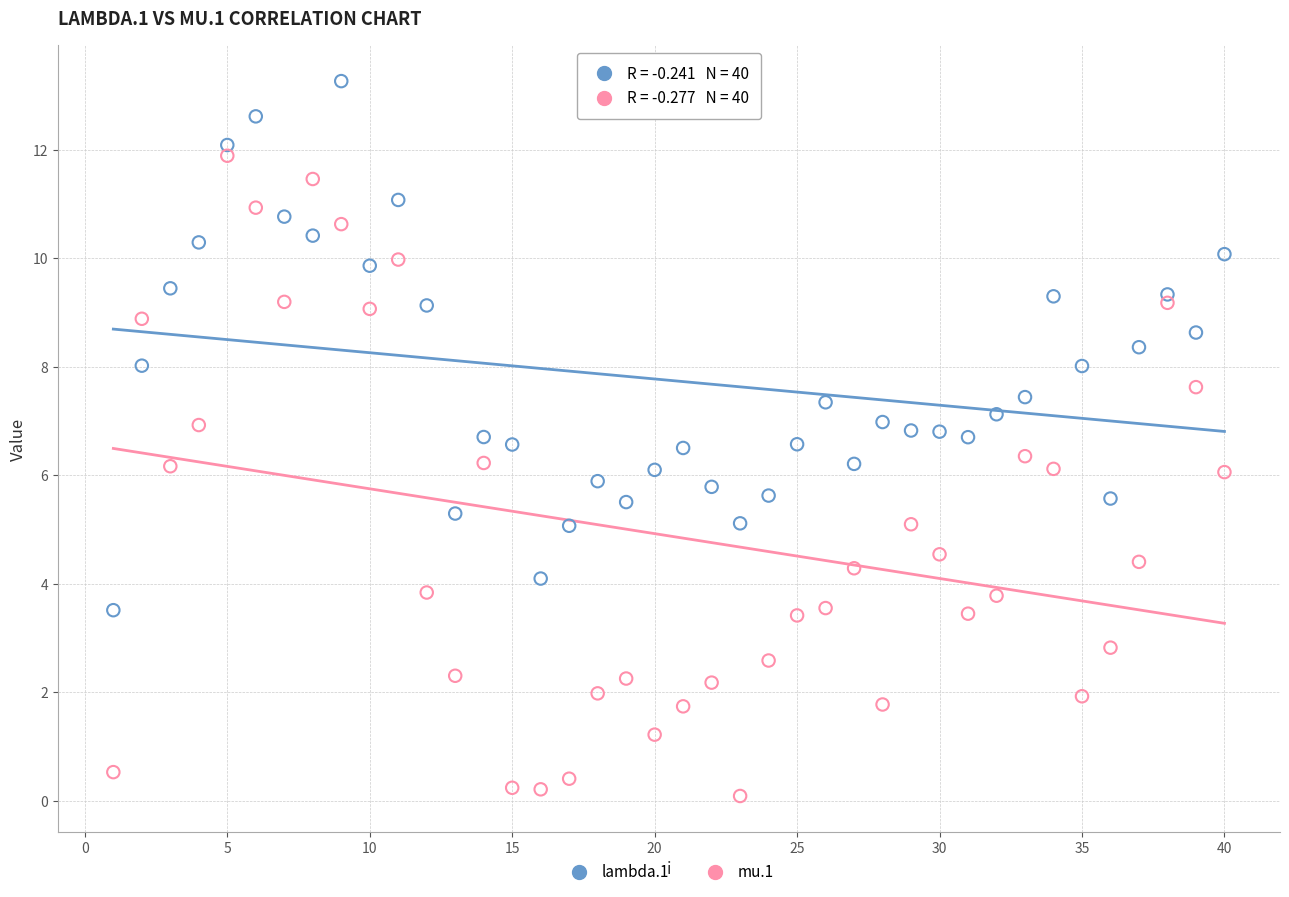

Which series has the widest spread of Y values?

mu.1